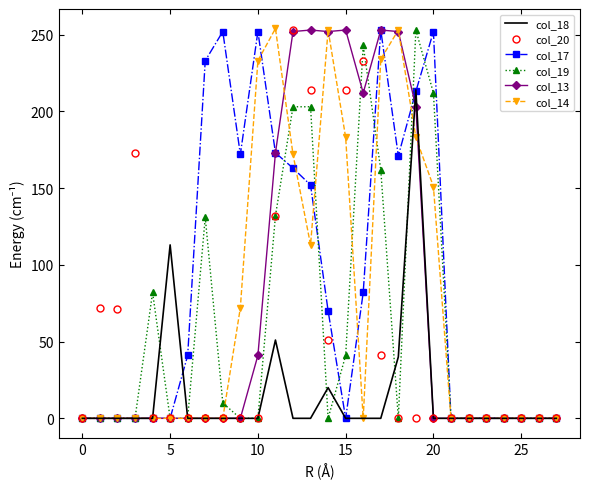

What are all the series names shown in the legend?

col_18, col_20, col_17, col_19, col_13, col_14